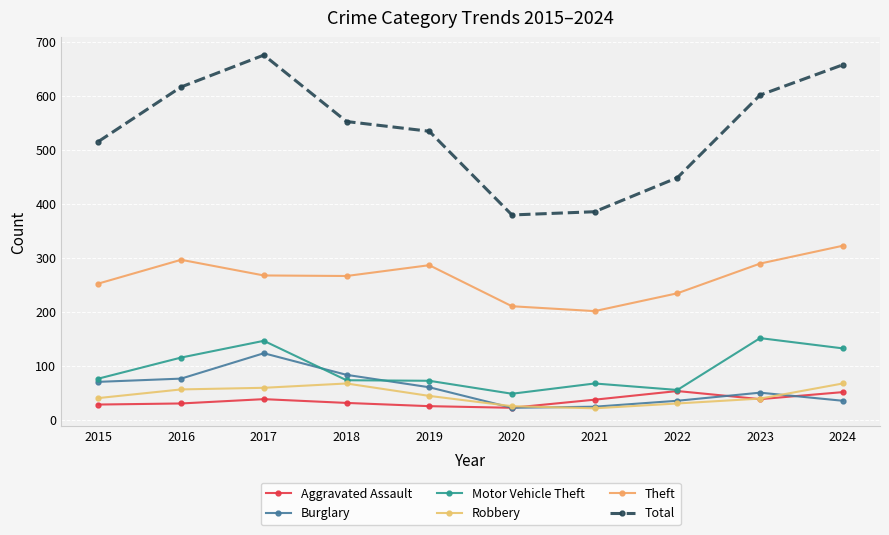

What is the value of the Robbery point at the 8th from the left?

30